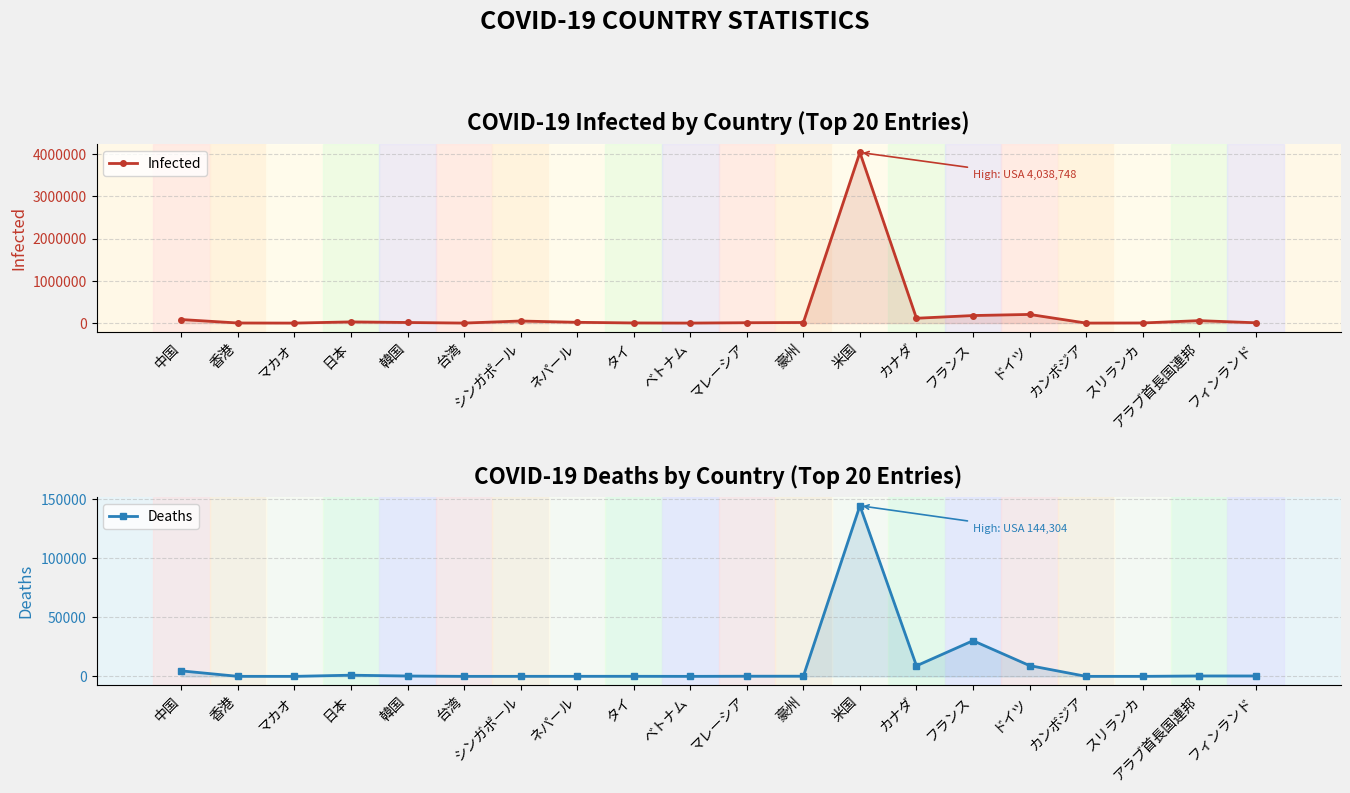

Where is the first local maximum for Infected?

日本